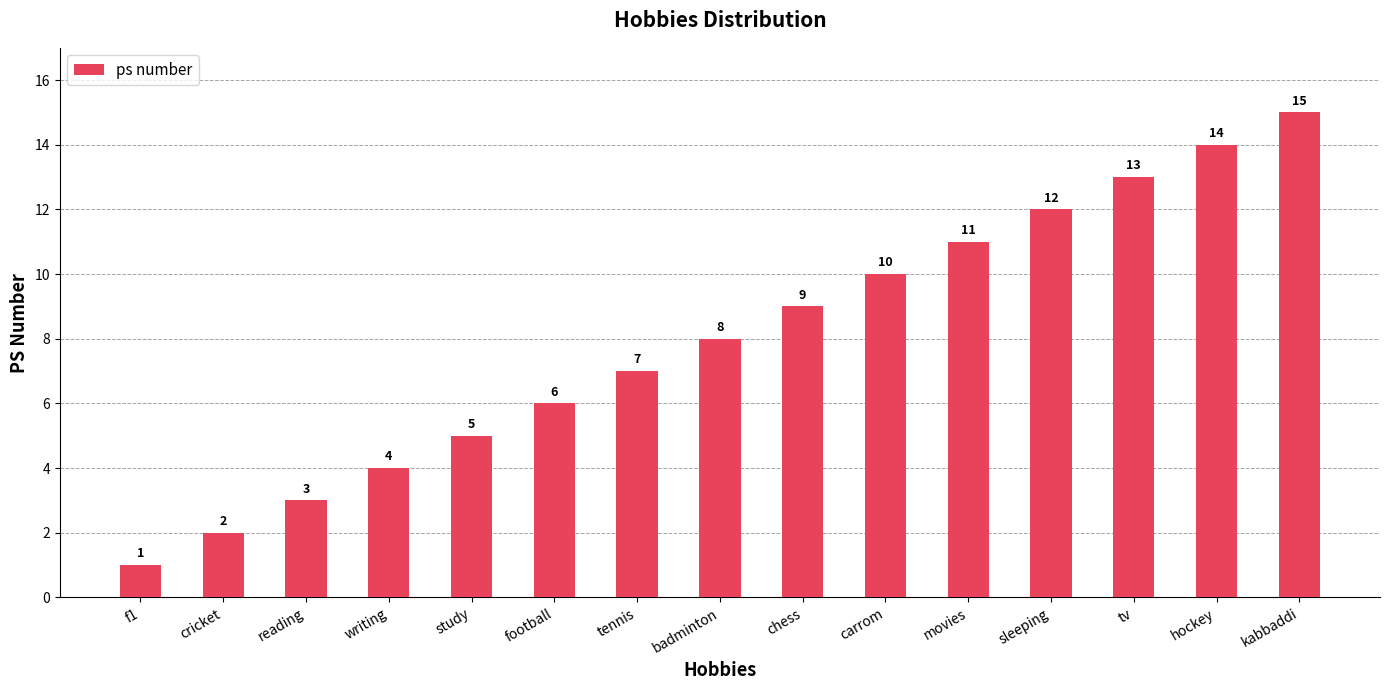

True or false: the data shows 4 at badminton.

False